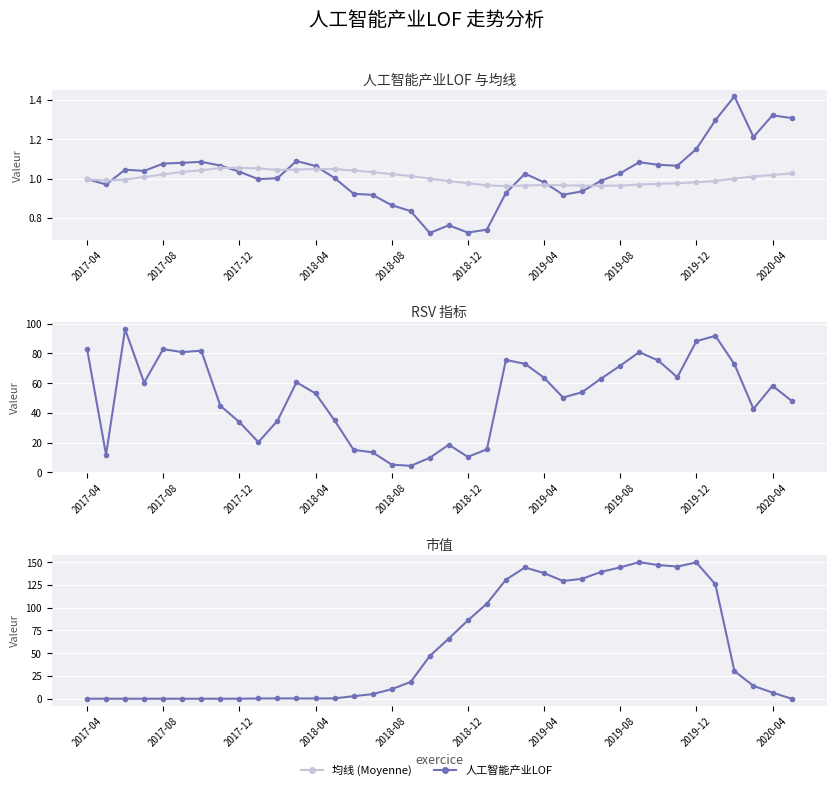

What is the sum of the 人工智能产业LOF values at 15 and 23?

1.9